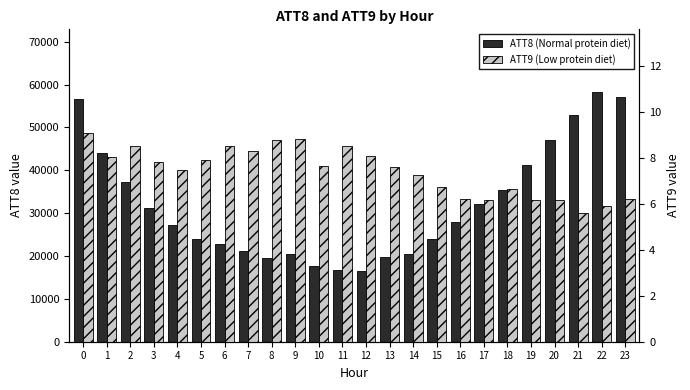

List the series in order of their overall mean, highest first.

ATT8, ATT9